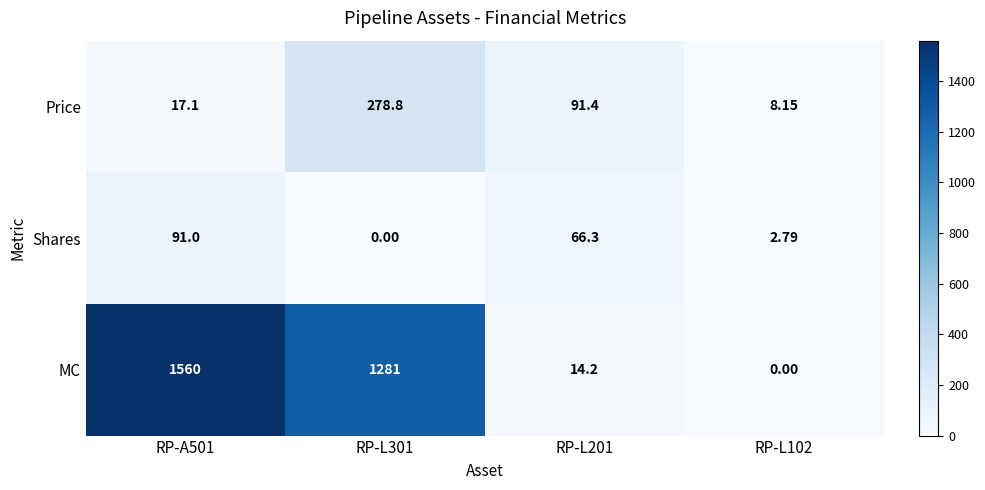

Which series changed the most between RP-A501 and RP-L201?

MC